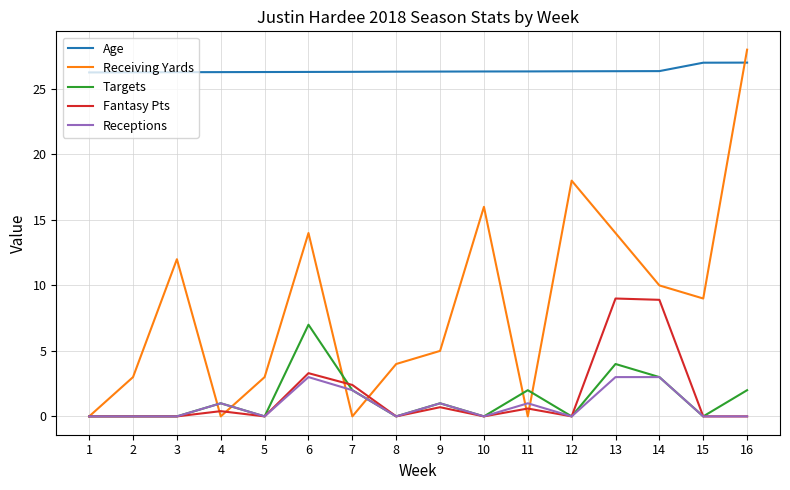

What is the total value across all series at 5?

29.3